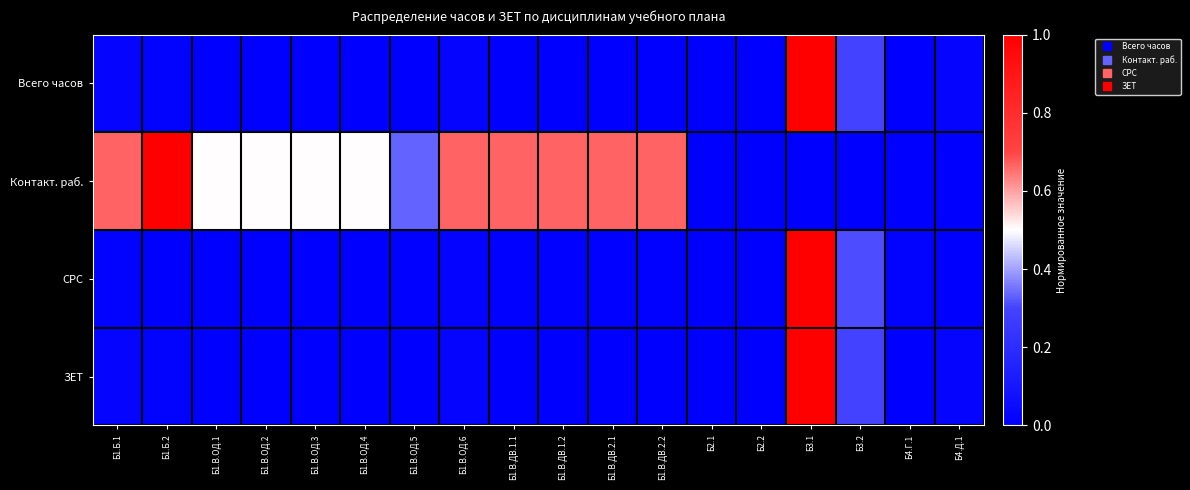

How many categories are shown in the chart?

18